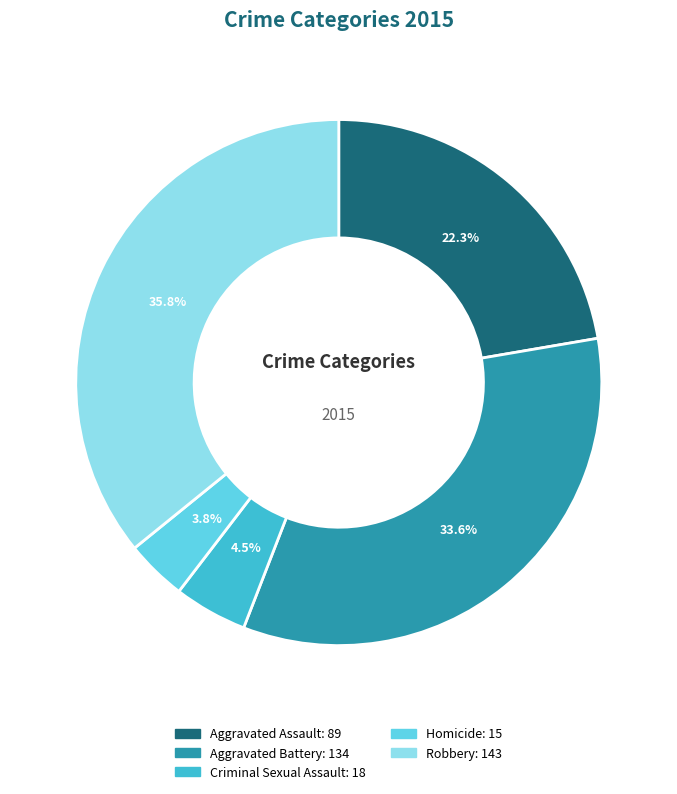

Is the sum of Aggravated Assault and Homicide greater than half?

No